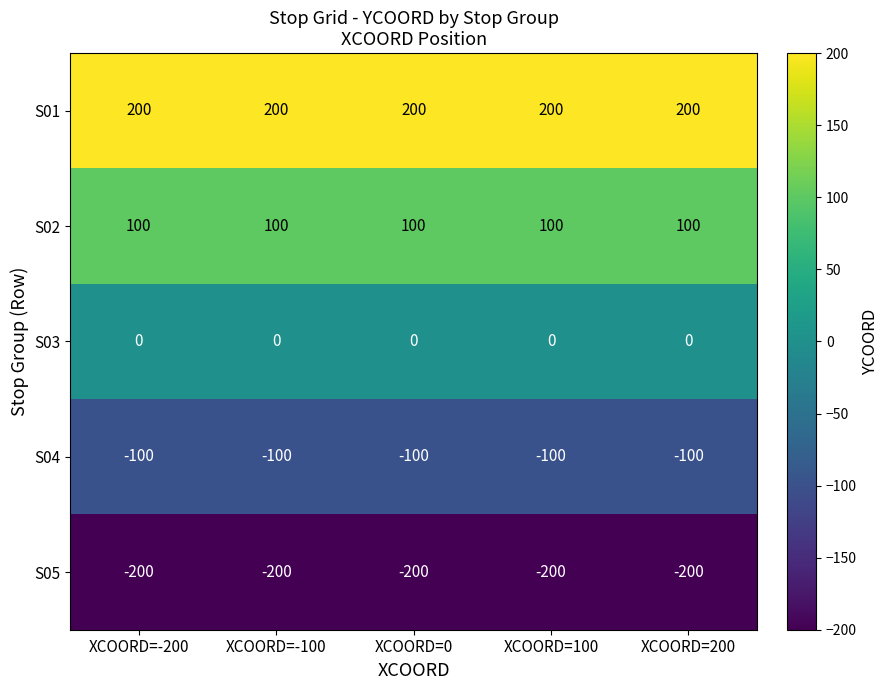

What is the spread (max minus min) of values at XCOORD=-100?

400